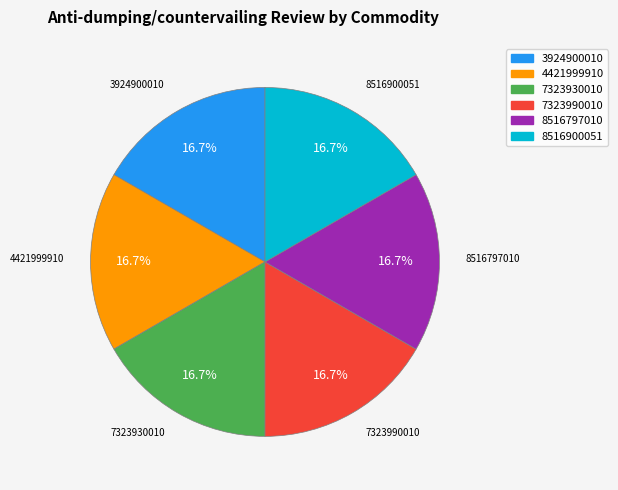

Does any single category account for the majority?

No